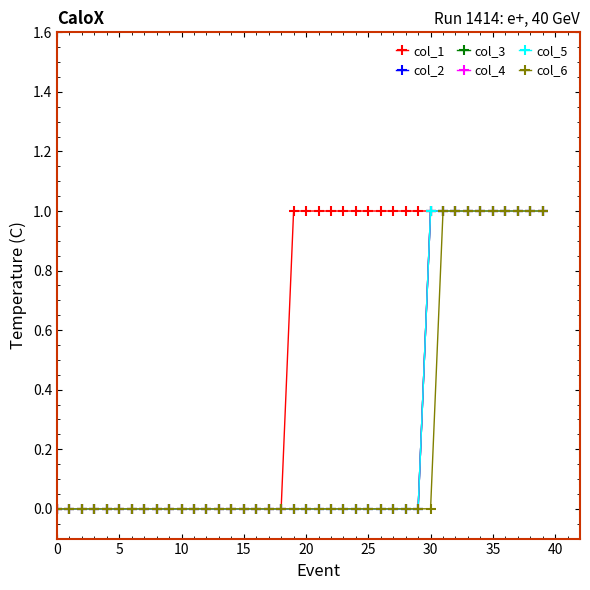

What is the maximum value for col_4?

1